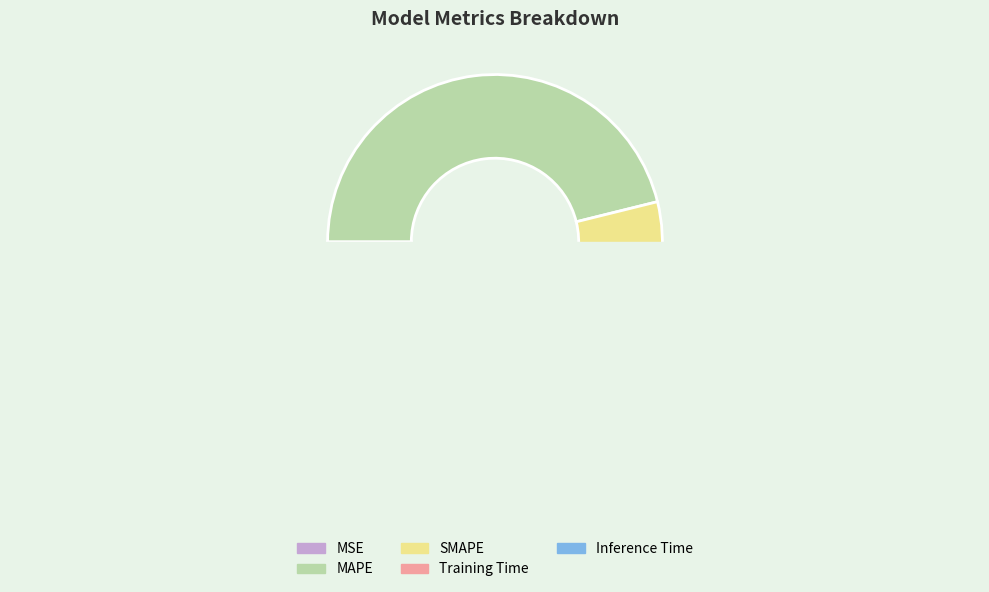

How many segments does this pie chart have?

5